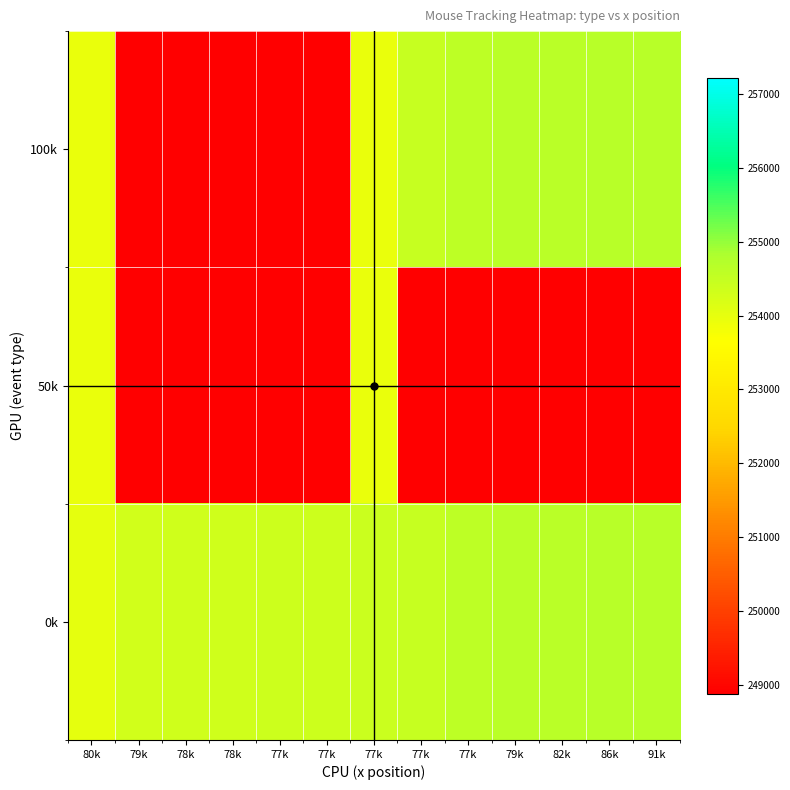

Rank the series by their average value, from lowest to highest.

50k, 100k, 0k